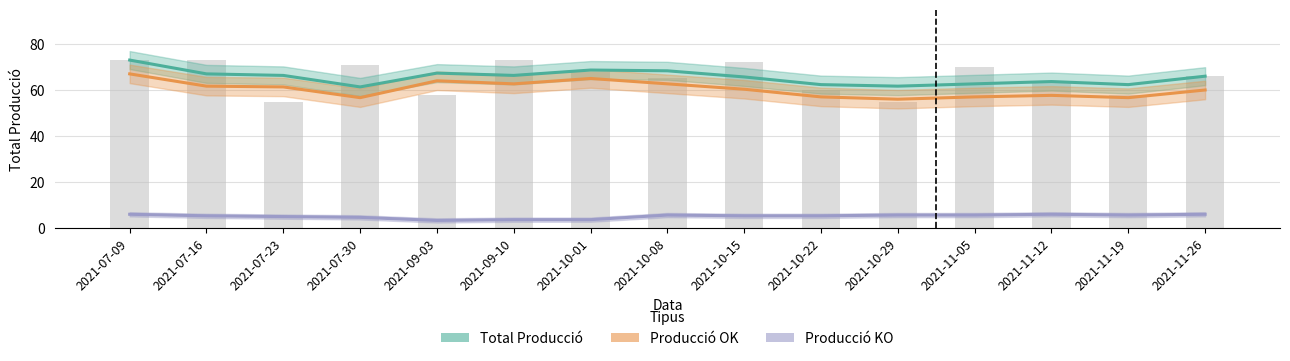

Reading right to left, list all the values displayed in this chart.

Total Producció: 2021-11-26=66.0	2021-11-19=62.3	2021-11-12=63.7	2021-11-05=62.7	2021-10-29=61.7	2021-10-22=62.3	2021-10-15=65.7	2021-10-08=68.3	2021-10-01=68.7	2021-09-10=66.3	2021-09-03=67.3	2021-07-30=61.3	2021-07-23=66.3	2021-07-16=67.0	2021-07-09=73.0
Producció OK: 2021-11-26=60.0	2021-11-19=56.7	2021-11-12=57.7	2021-11-05=57.0	2021-10-29=56.0	2021-10-22=57.0	2021-10-15=60.3	2021-10-08=62.7	2021-10-01=65.0	2021-09-10=62.7	2021-09-03=64.0	2021-07-30=56.7	2021-07-23=61.3	2021-07-16=61.7	2021-07-09=67.0
Producció KO: 2021-11-26=6.0	2021-11-19=5.7	2021-11-12=6.0	2021-11-05=5.7	2021-10-29=5.7	2021-10-22=5.3	2021-10-15=5.3	2021-10-08=5.7	2021-10-01=3.7	2021-09-10=3.7	2021-09-03=3.3	2021-07-30=4.7	2021-07-23=5.0	2021-07-16=5.3	2021-07-09=6.0